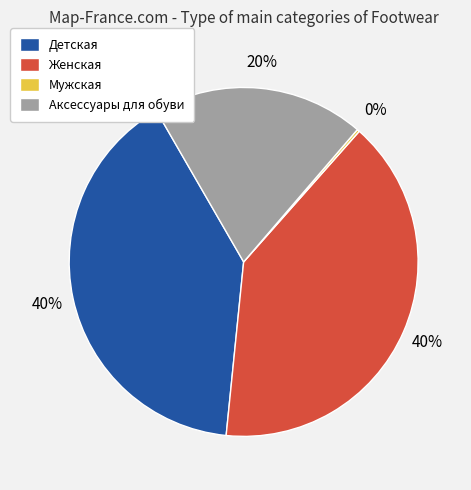

Does Женская account for over 50% of the chart?

No